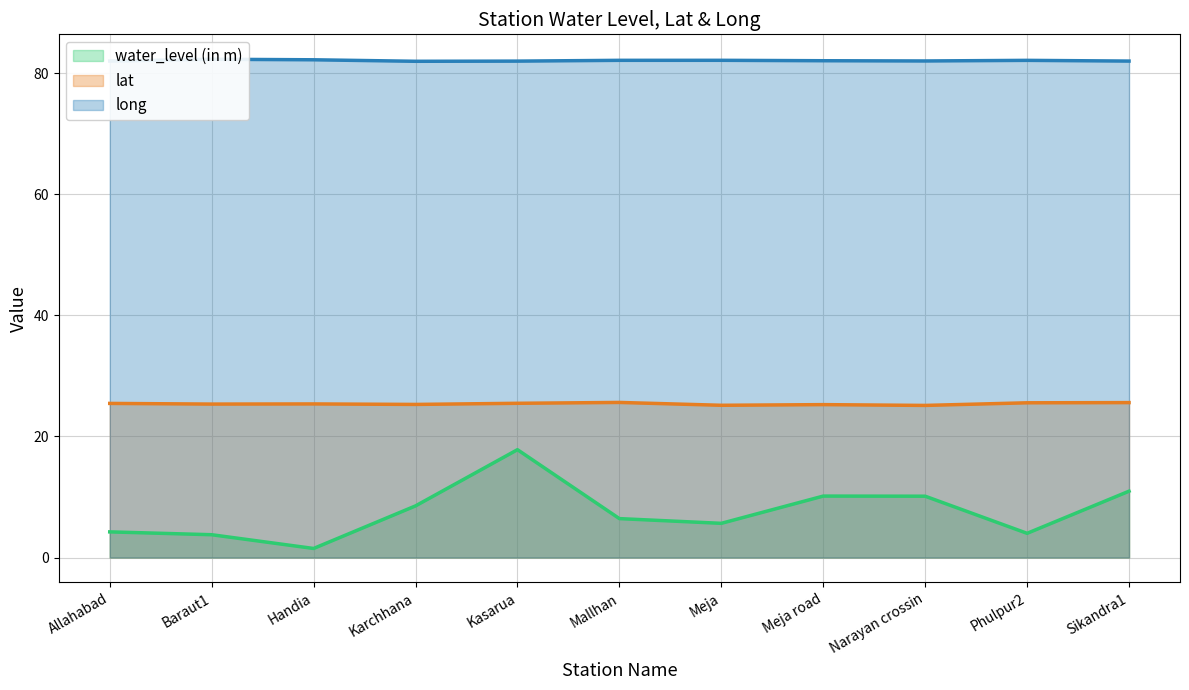

What is the sum of the lat values at Mallhan and Handia?

51.0